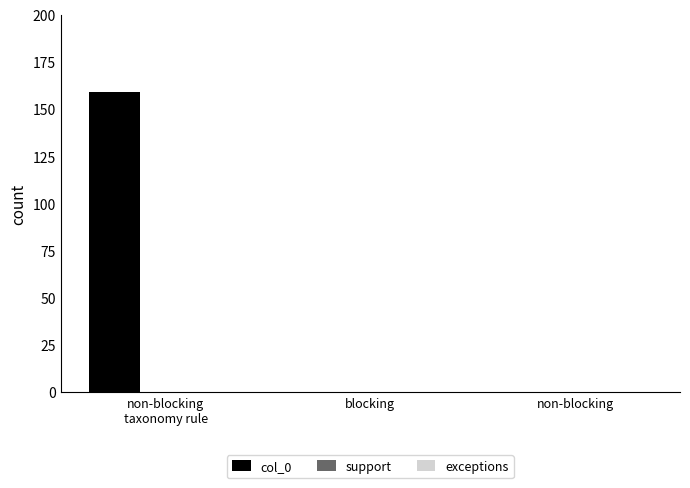

What is the maximum value shown in the chart?

159